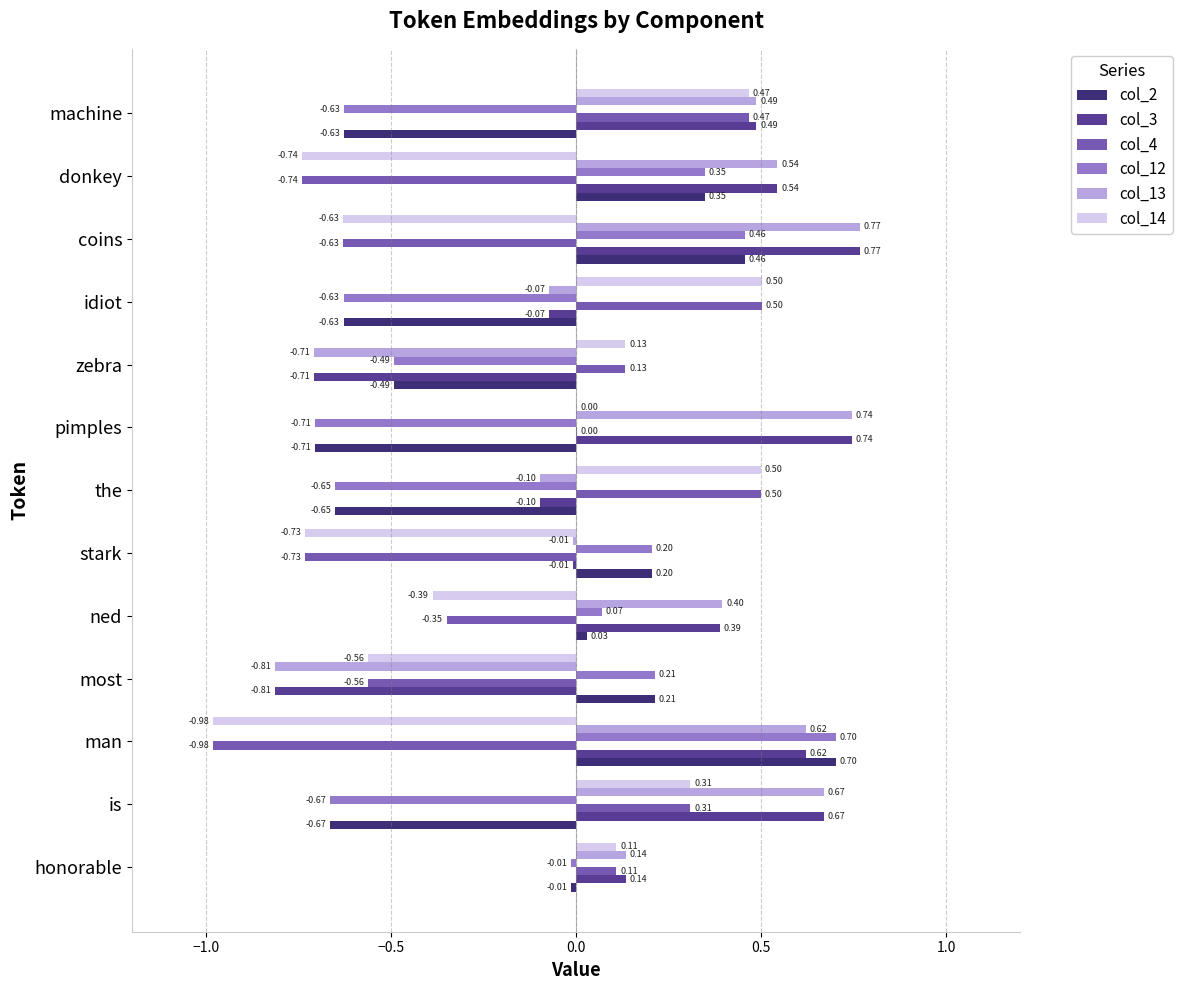

Which series changed the most between ned and machine?

col_14